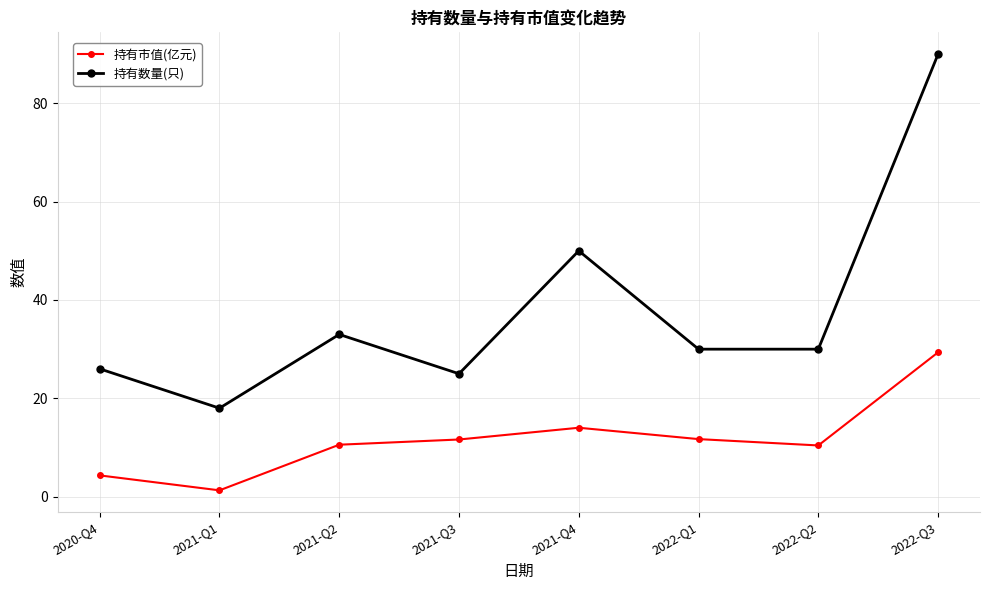

True or false: 持有数量(只) and 持有市值(亿元) intersect in this chart.

False